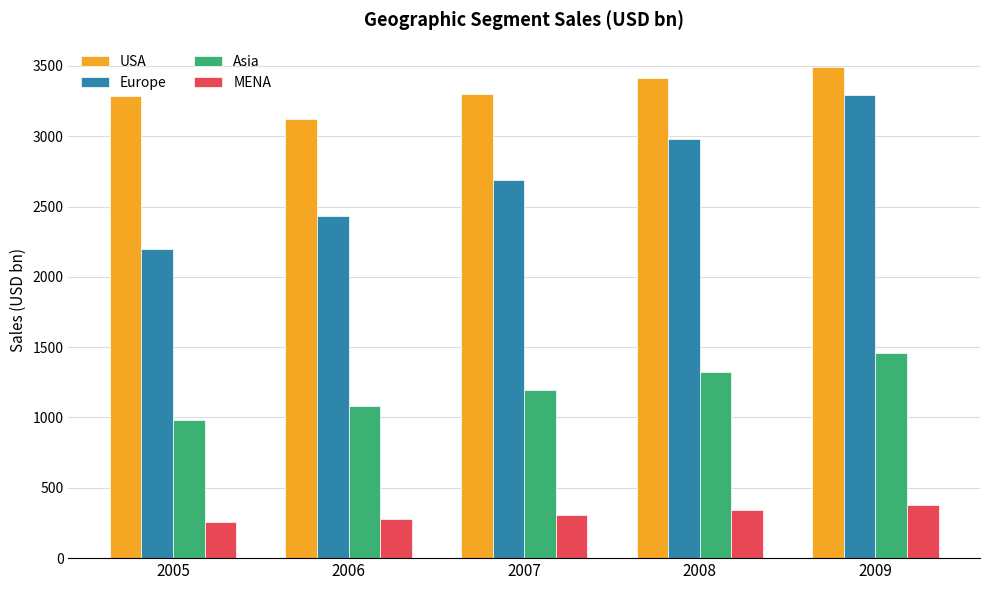

Between 2006 and 2009, which series saw the biggest shift?

Europe